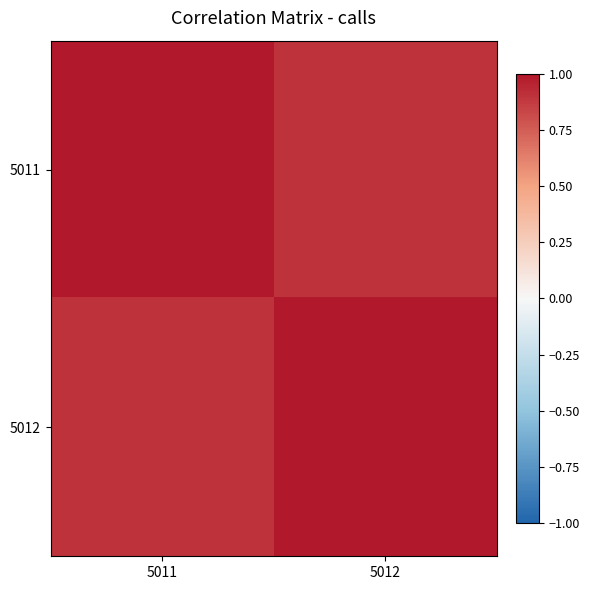

List the series in order of their peak value, lowest first.

5011, 5012